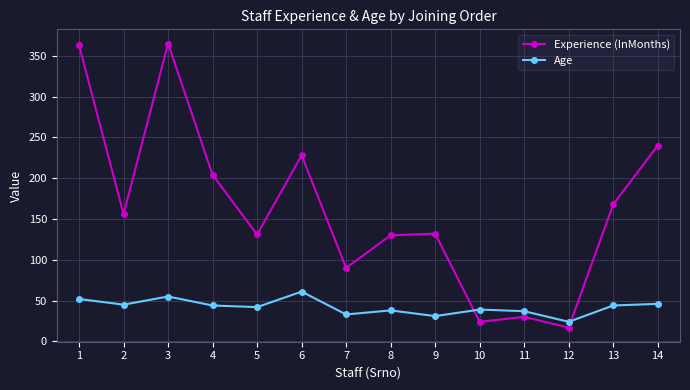

What is the average value of the Age series?

42